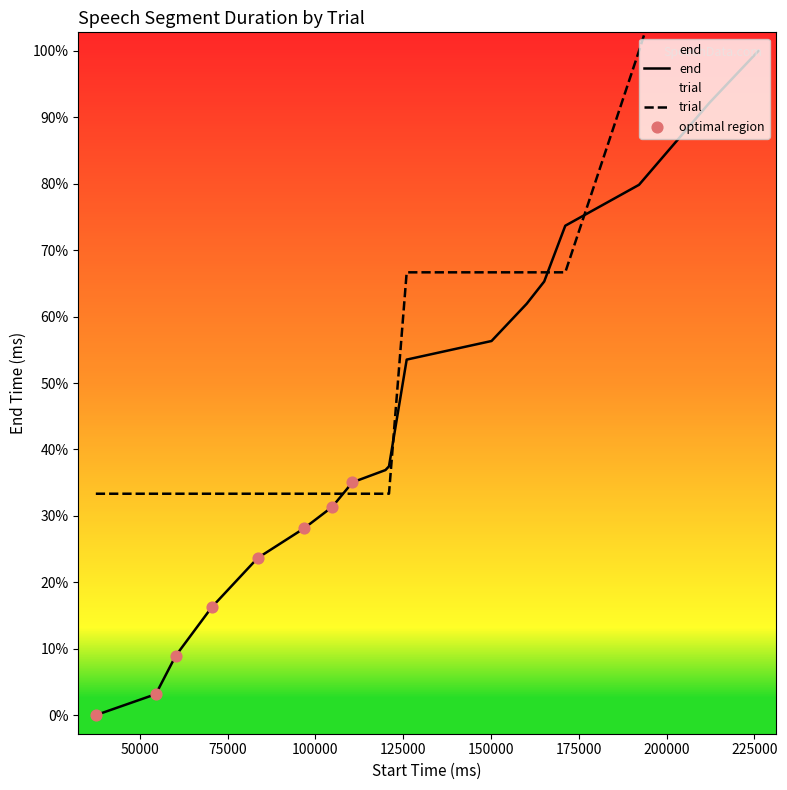

Is the value of end at 70480 greater than the value of trial at 96800?

No